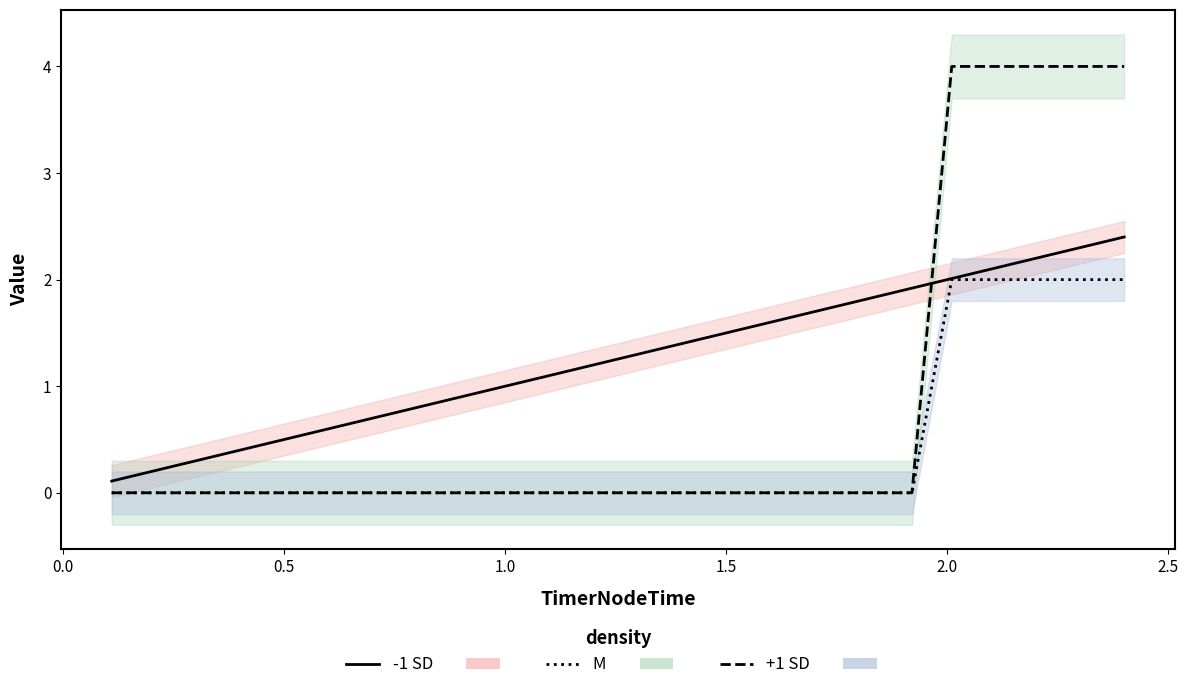

The value of time line at −0.5 is 0.0. True or false?

False